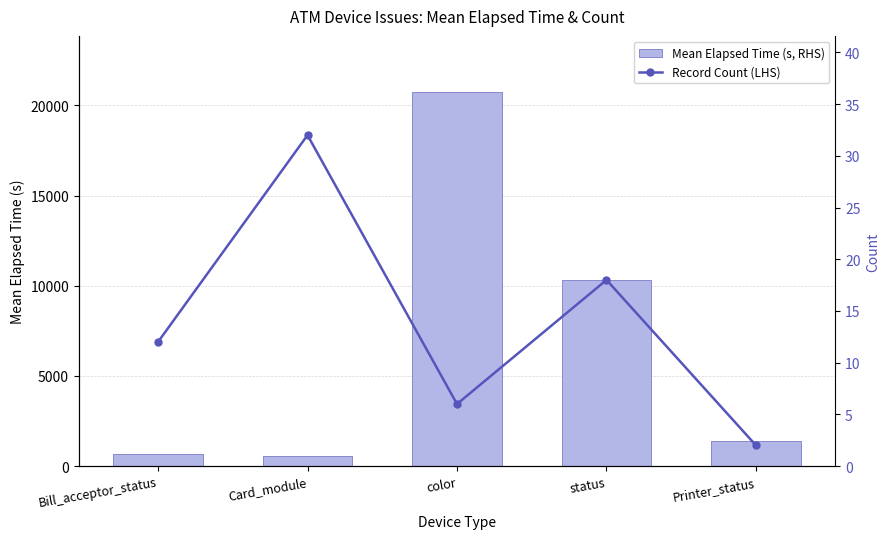

Reading left to right, transcribe all the data shown in this chart.

Mean Elapsed Time (s, RHS): Bill_acceptor_status=682	Card_module=548	color=20740	status=10341	Printer_status=1380
Record Count (LHS): Bill_acceptor_status=12	Card_module=32	color=6	status=18	Printer_status=2